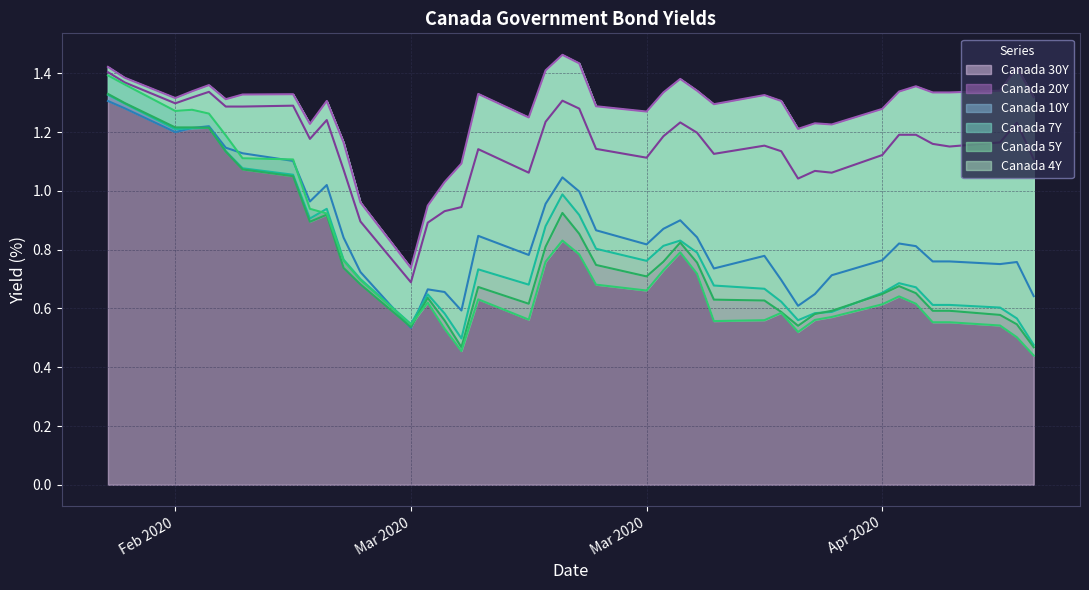

Does the chart have visible grid lines?

Yes